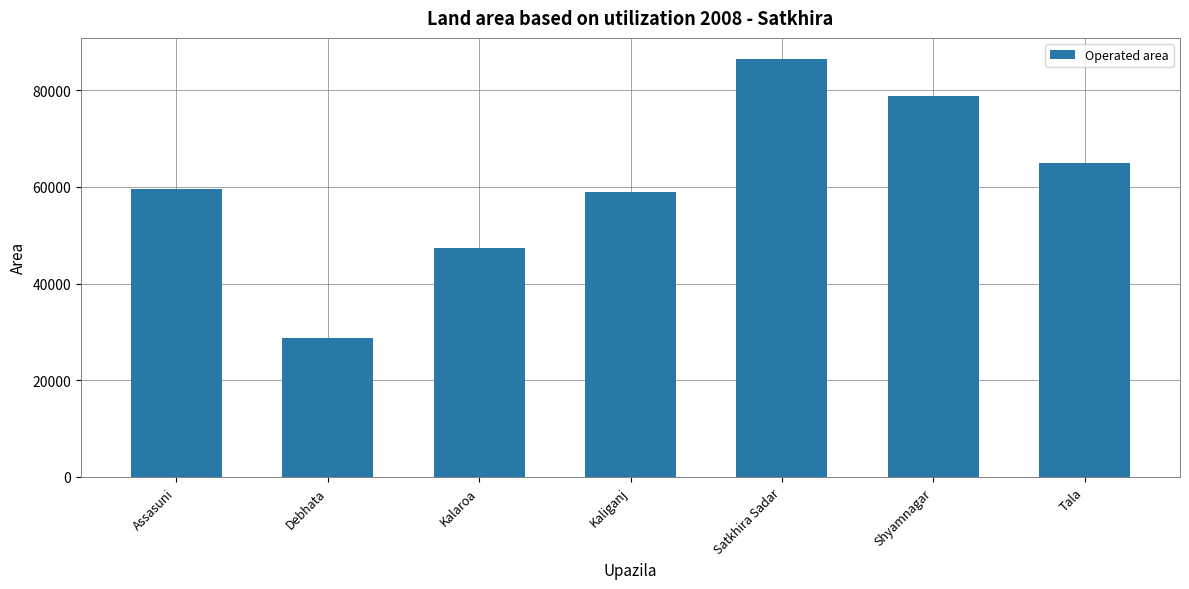

What is the difference between the second highest and minimum values?

49992